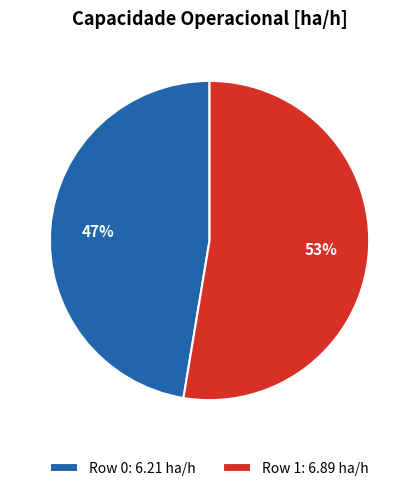

What is the largest slice in the pie chart?

Row 1